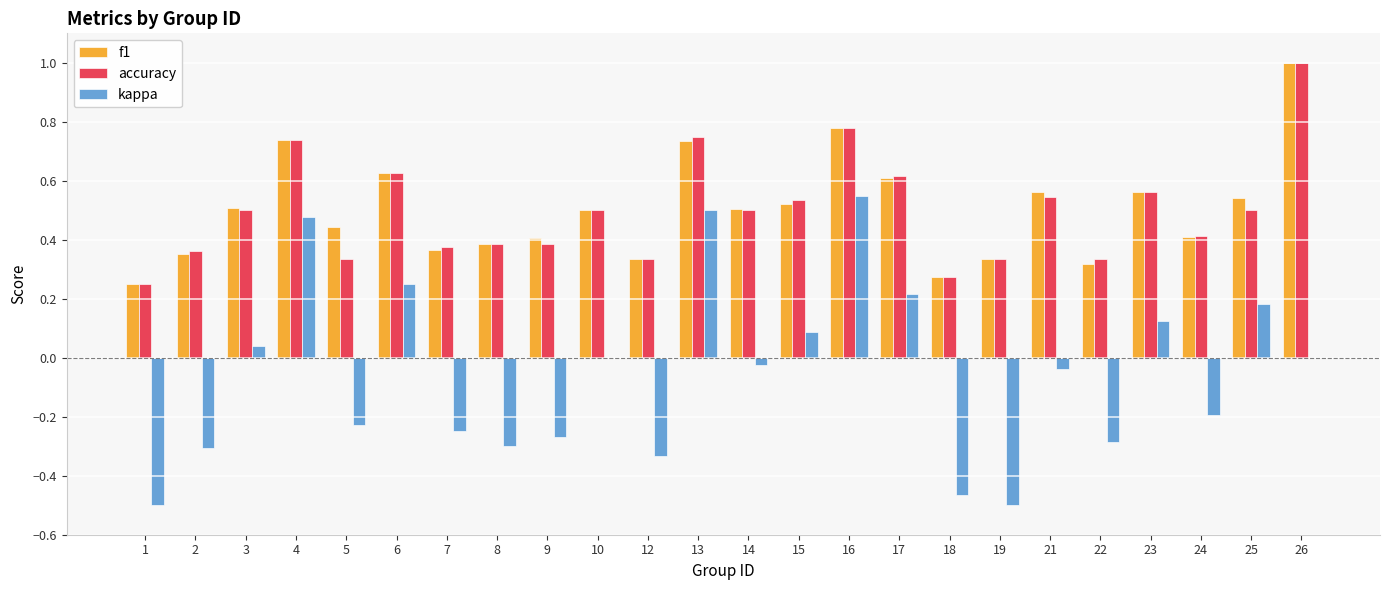

True or false: f1 has a value of 0.6 at 5.

False